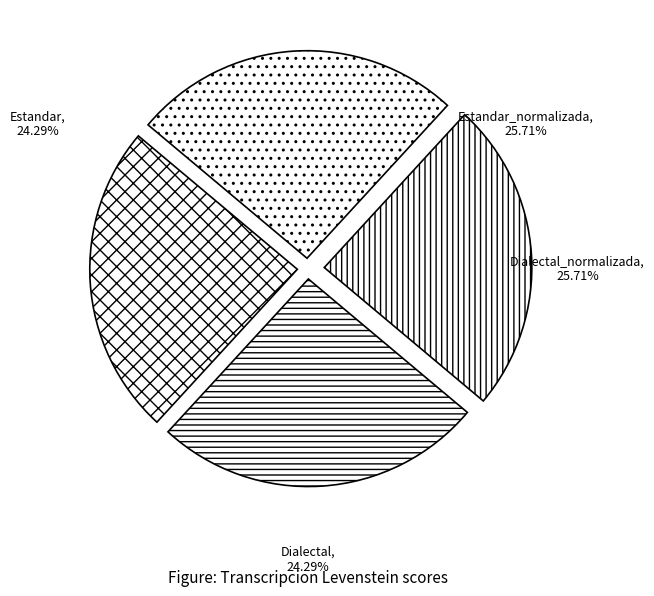

To the nearest percent, what portion does Estandar_normalizada represent?

26%